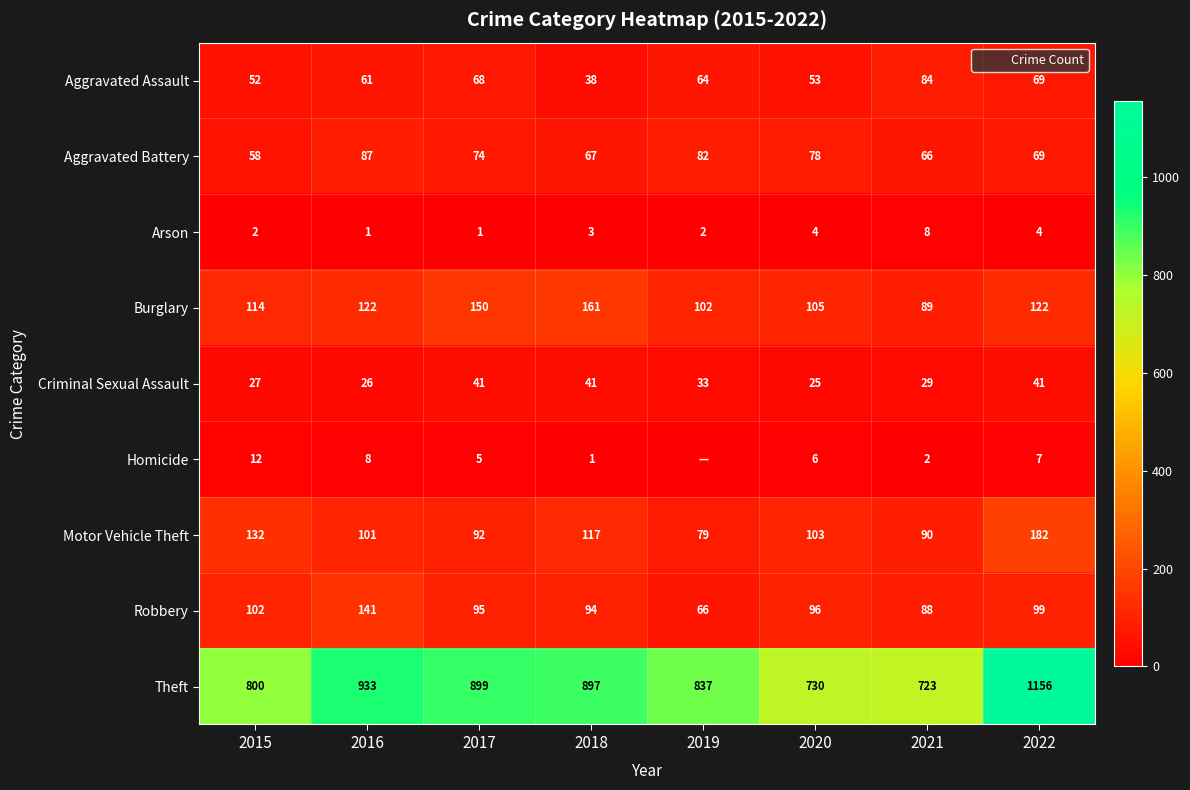

What value does the Robbery series have at 2021?

88